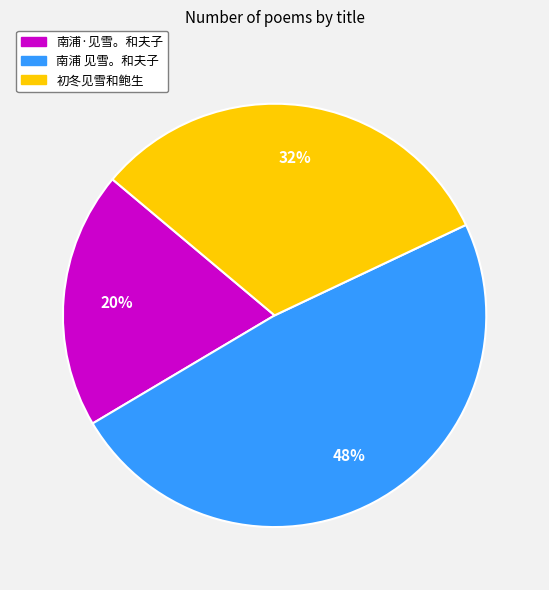

Is it true that 初冬见雪和鲍生 is 44% of the pie?

False